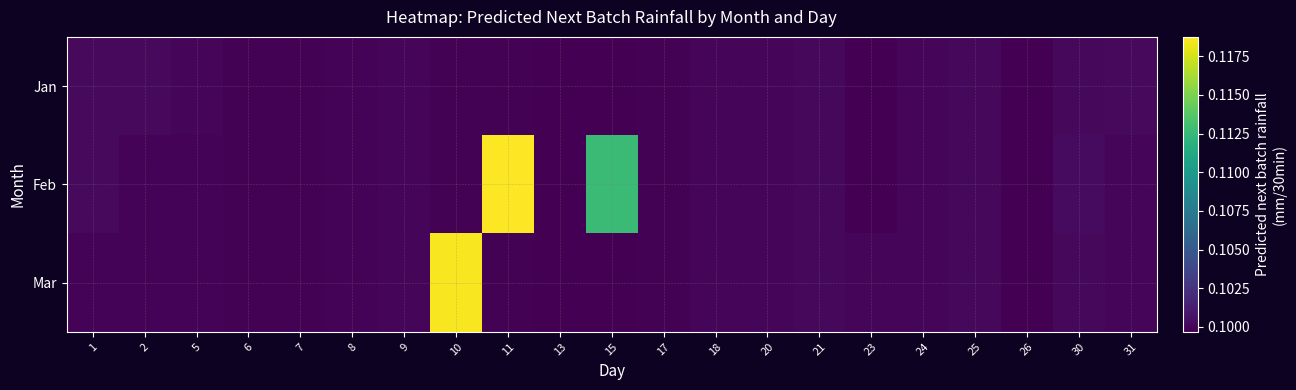

How many data points does each series have?

21